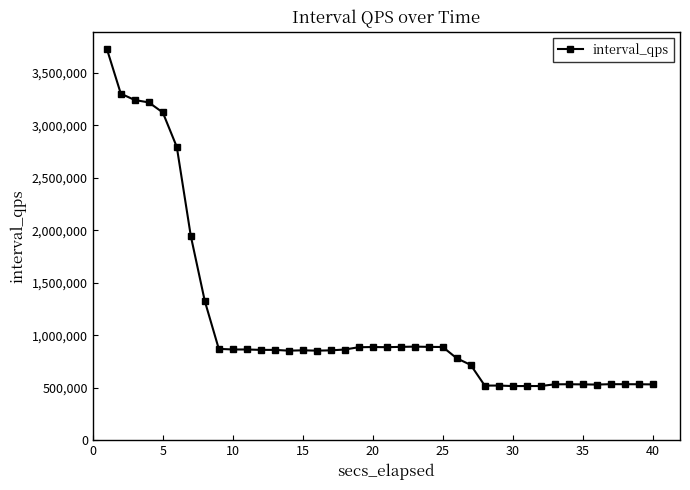

What is the minimum value shown in the chart?

515478